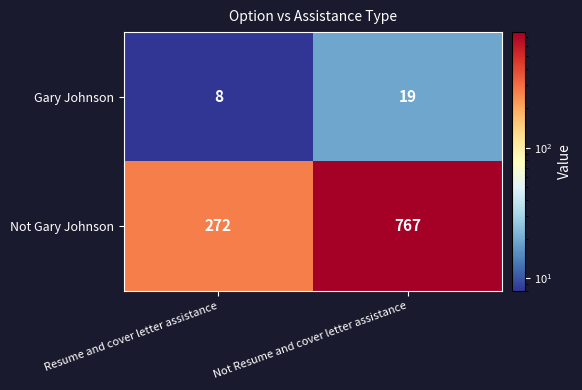

At which label is Not Gary Johnson closest to 519?

Resume and cover letter assistance